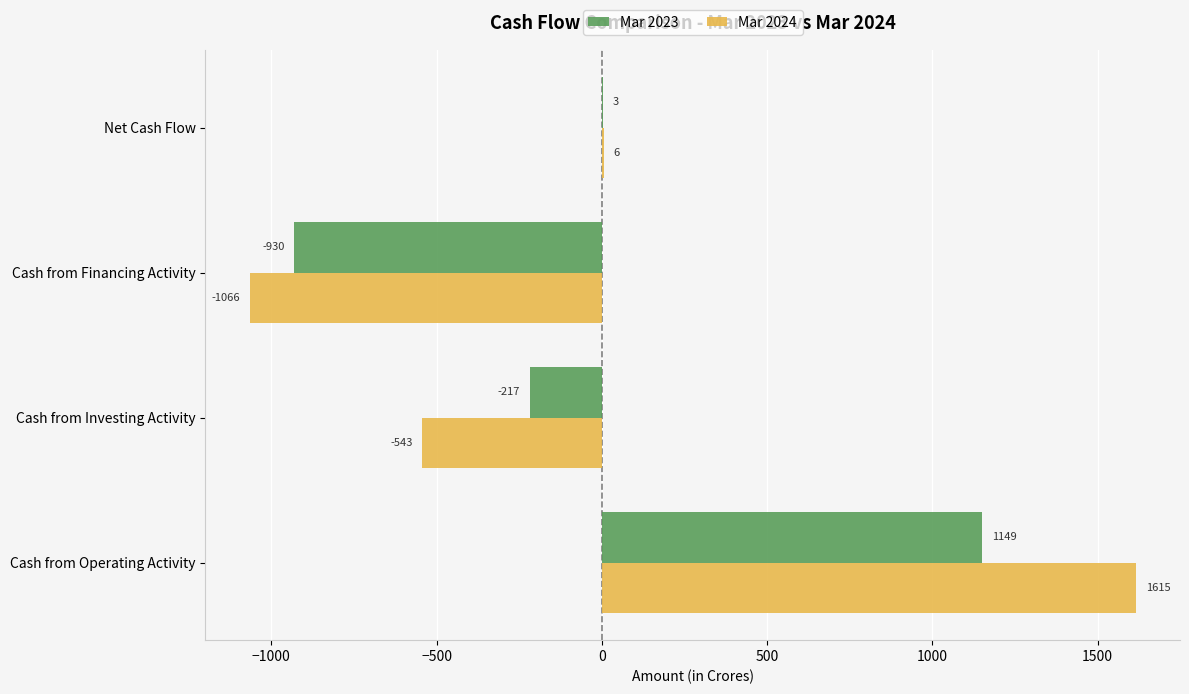

What is the sum of the Mar 2023 values at Cash from Investing Activity and Net Cash Flow?

-214